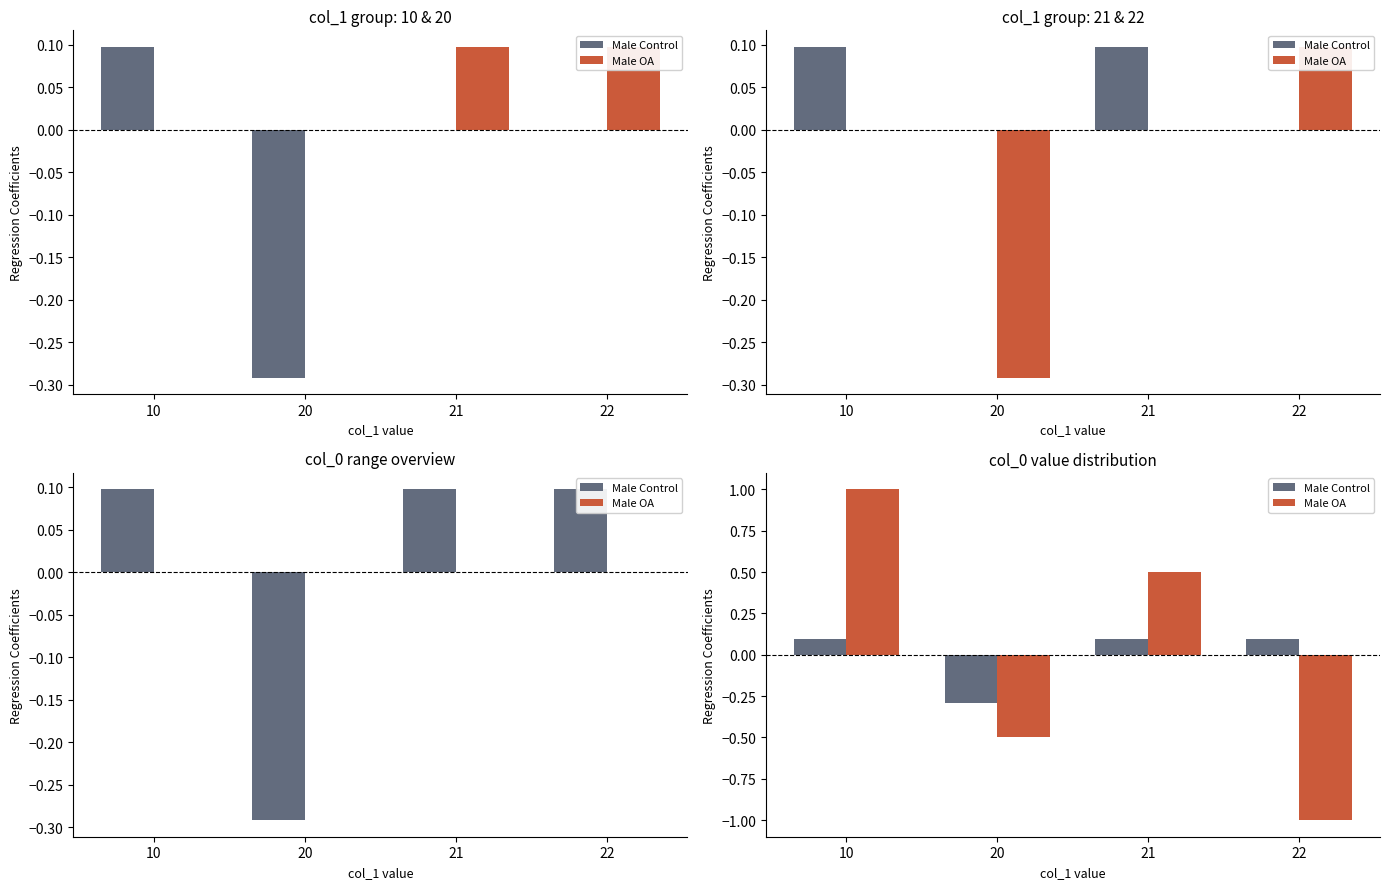

At which label does Male Control reach its minimum?

20